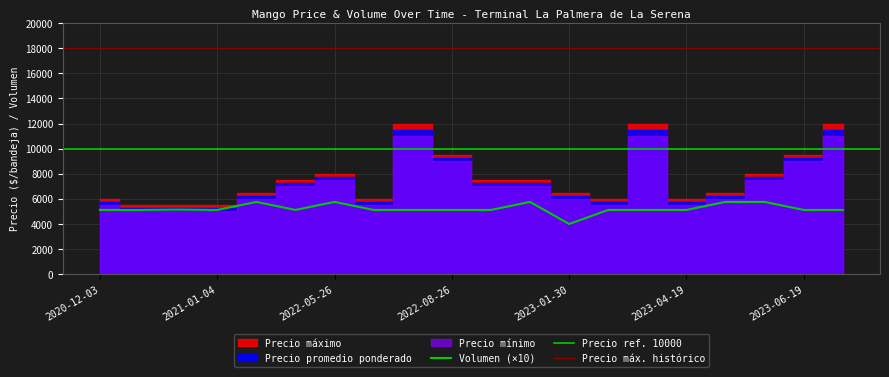

Between 2021-01-04 and 2022-07-11, which is larger?

2022-07-11